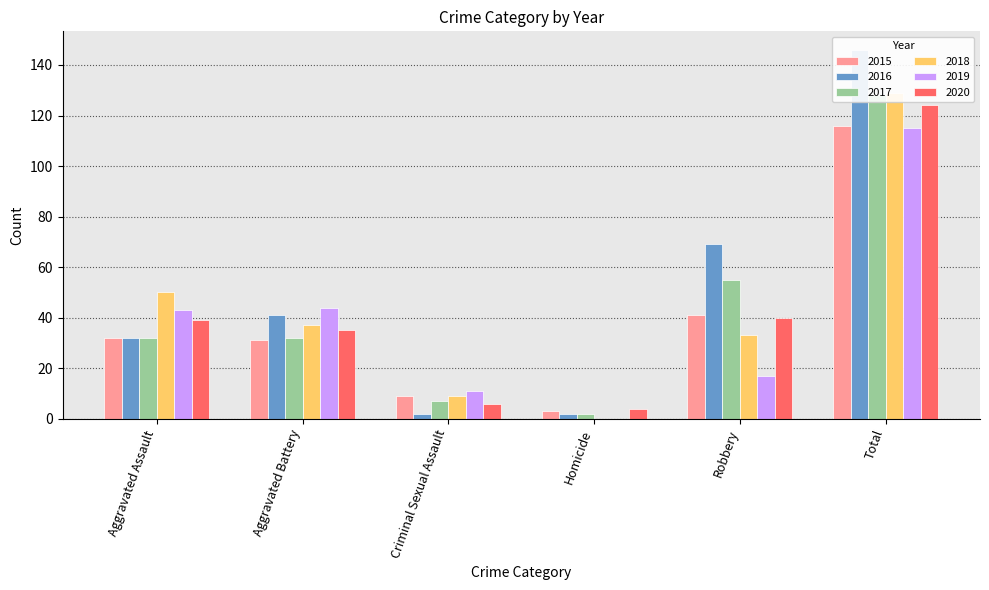

What are all the series names shown in the legend?

2015, 2016, 2017, 2018, 2019, 2020